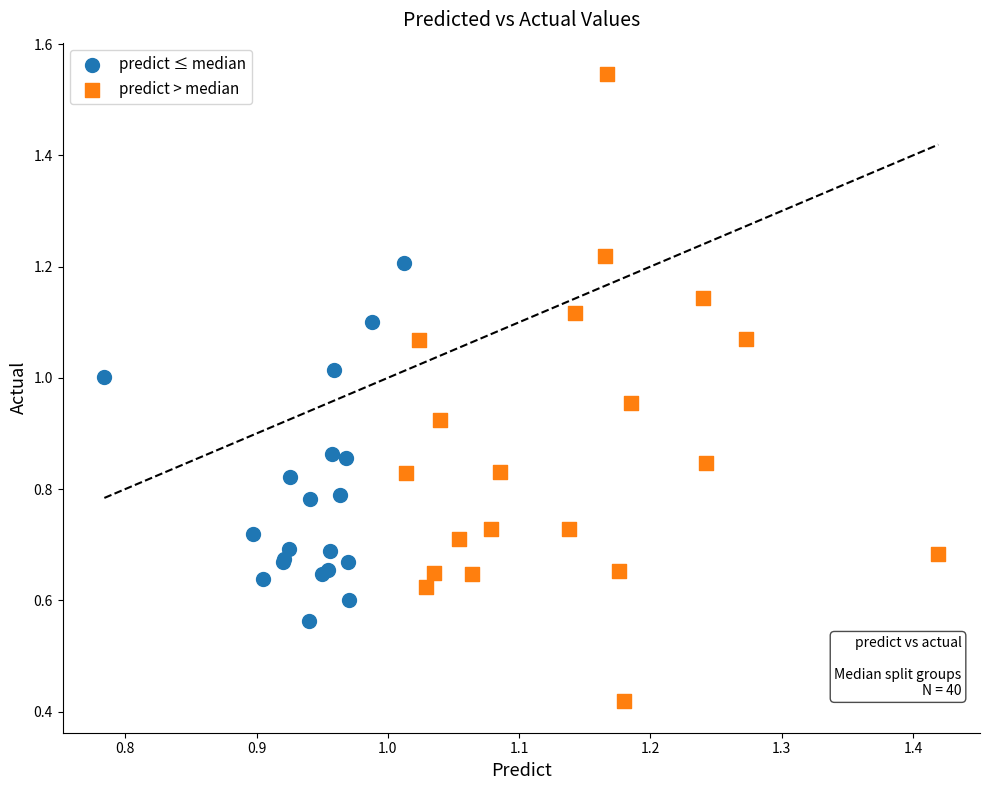

Which series has the largest Y range (max minus min)?

predict > median